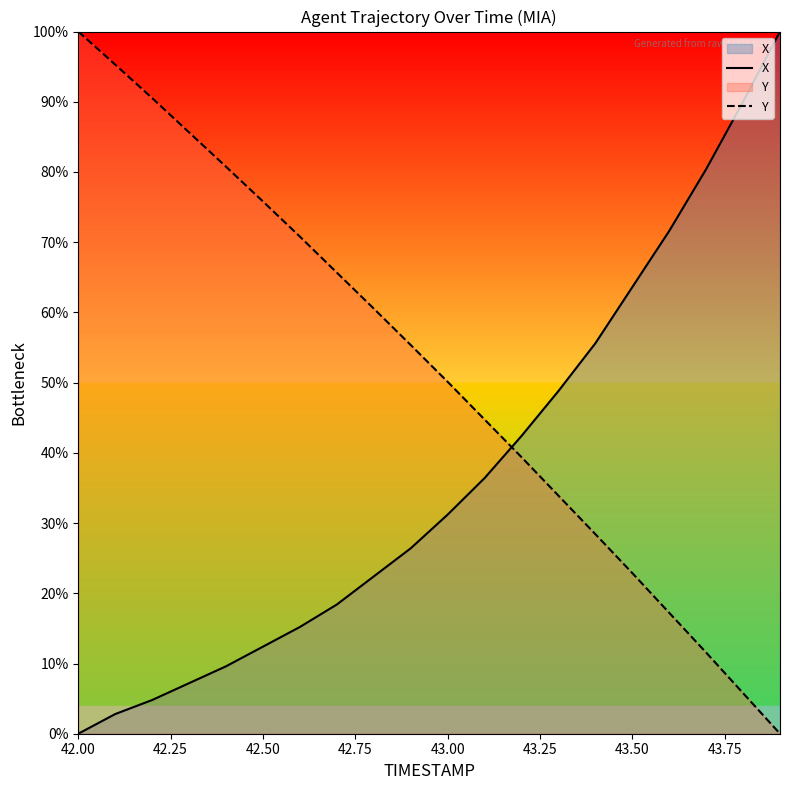

True or false: Y has a value of 50.1 at 43.00.

True